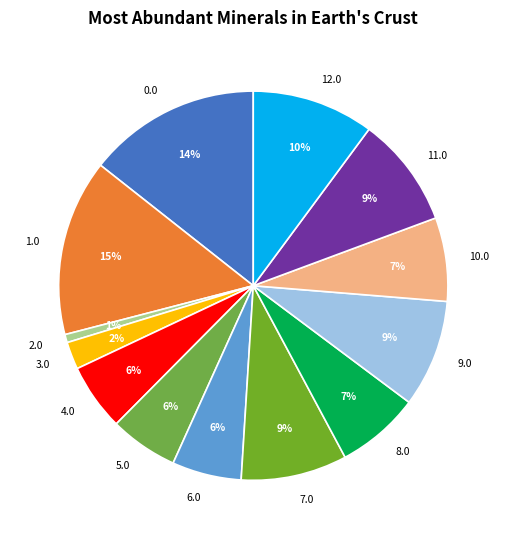

Which slice is the smallest?

2.0